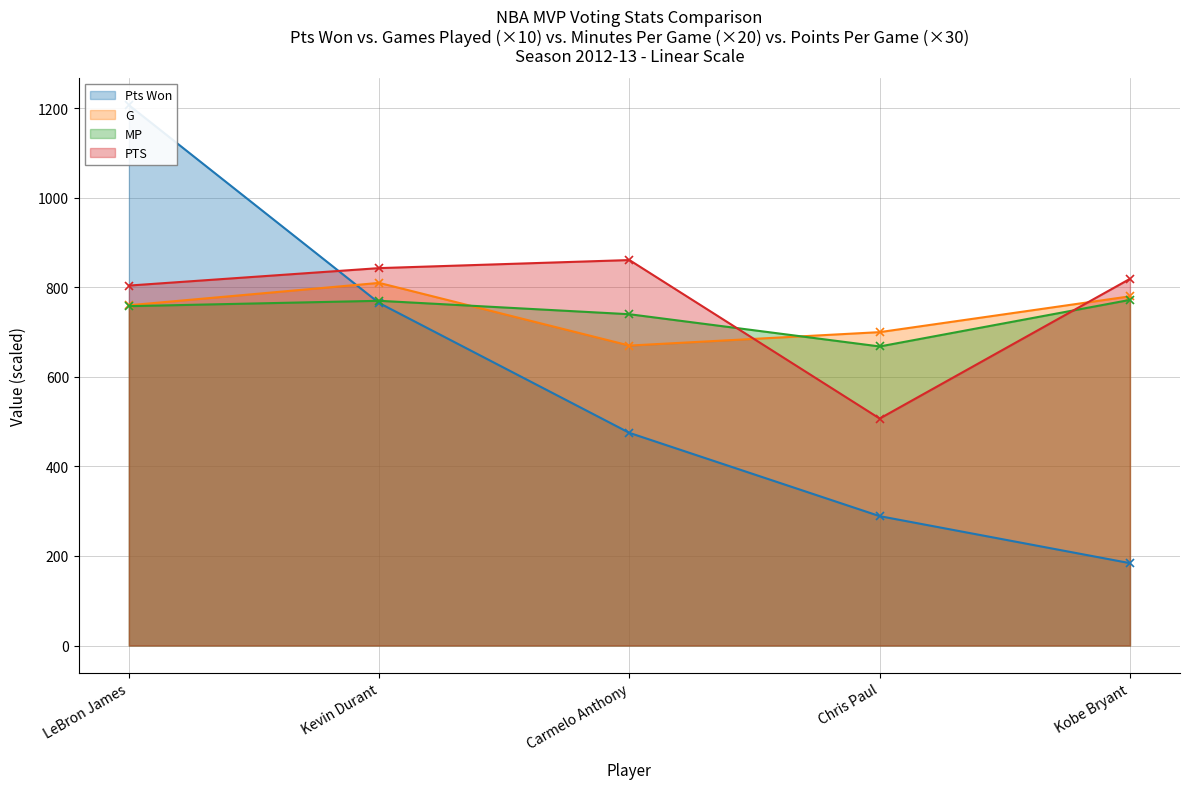

Does the chart have visible grid lines?

Yes